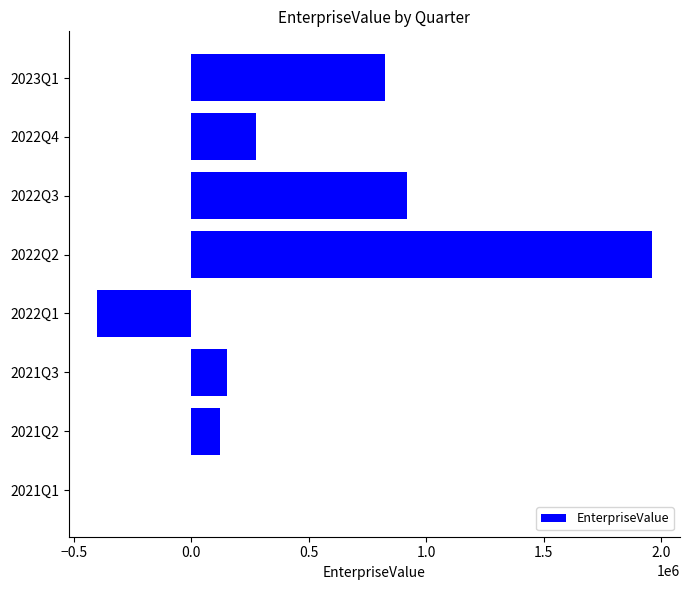

What is the change in value from 2021Q2 to 2022Q3?

+796290